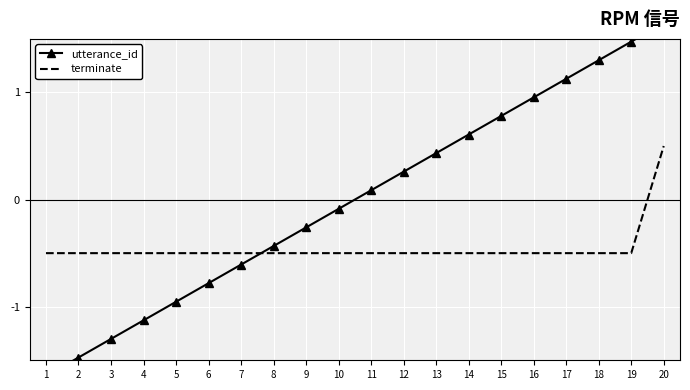

Which has a higher value, 9 or 11?

11